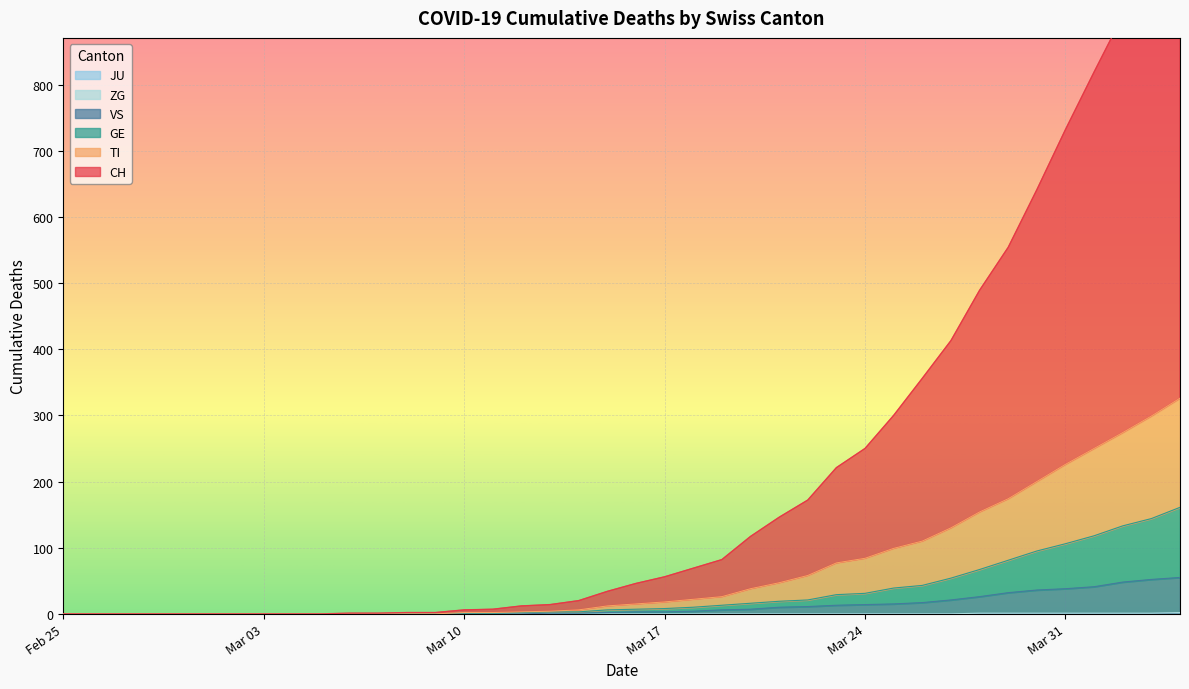

What is the value of the ZG point at the 36th from the left?

1